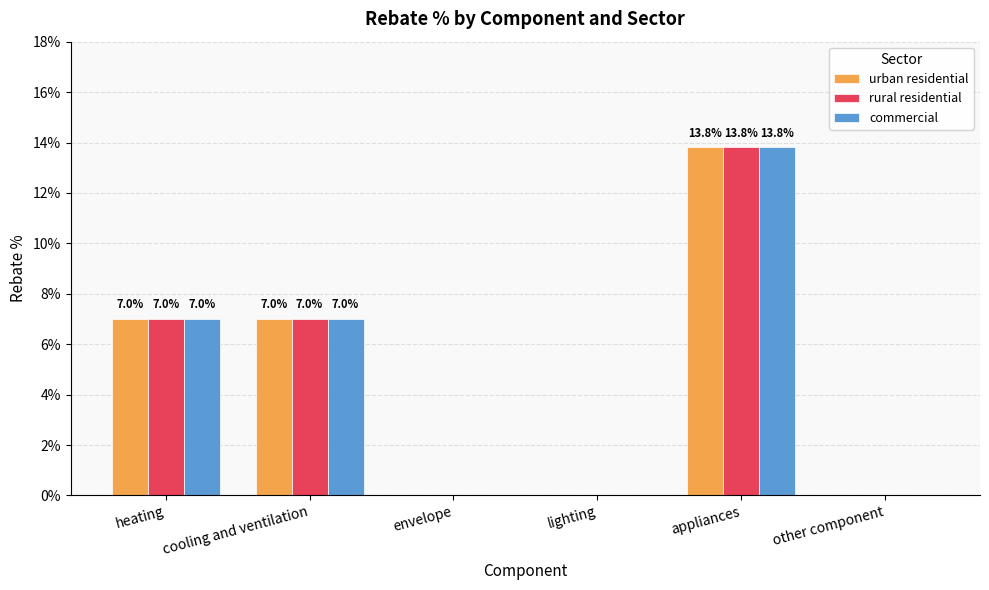

Reading left to right, transcribe all the data shown in this chart.

urban residential: heating=0.1	cooling and ventilation=0.1	envelope=0.0	lighting=0.0	appliances=0.1	other component=0.0
rural residential: heating=0.1	cooling and ventilation=0.1	envelope=0.0	lighting=0.0	appliances=0.1	other component=0.0
commercial: heating=0.1	cooling and ventilation=0.1	envelope=0.0	lighting=0.0	appliances=0.1	other component=0.0